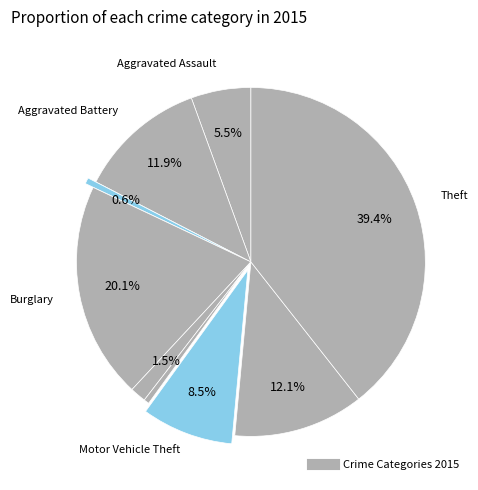

Count the number of slices in the pie.

9